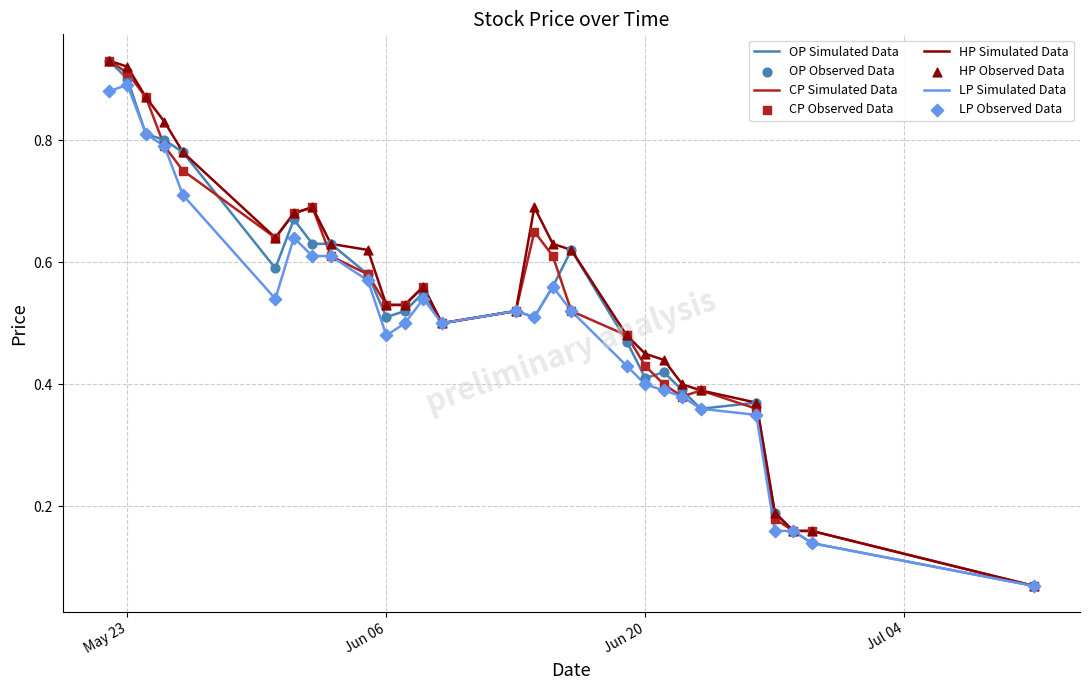

Which series has the largest total across all categories?

HP Simulated Data